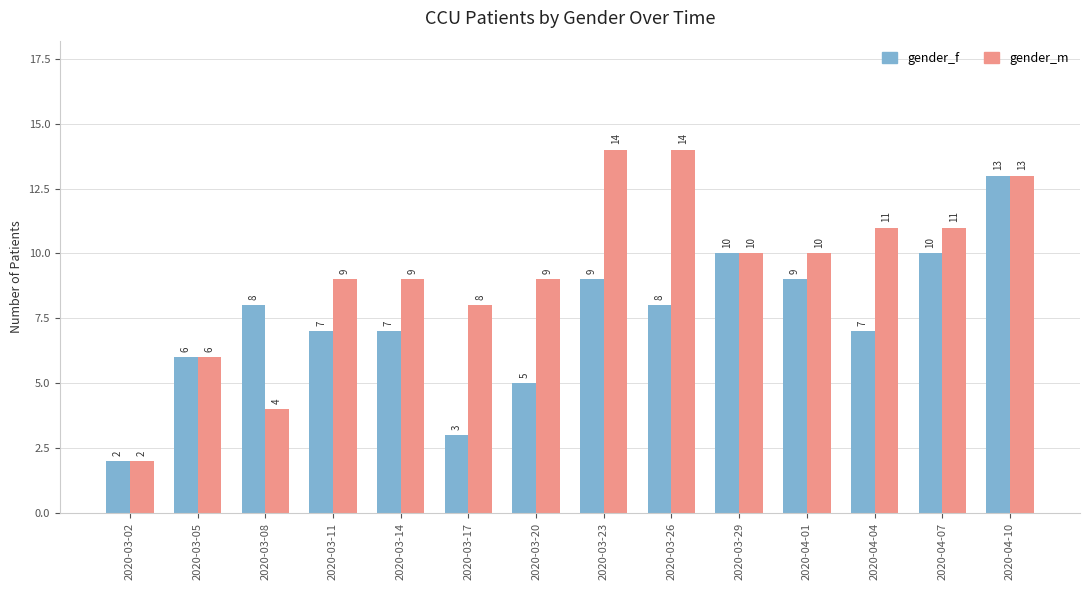

Rank the series by their average value, from highest to lowest.

gender_m, gender_f